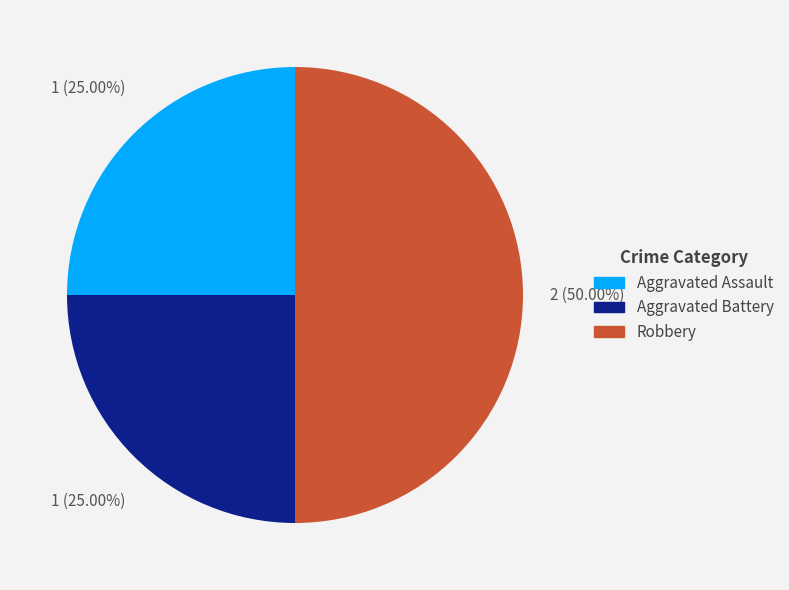

To the nearest percent, what is the combined percentage of Aggravated Assault and Aggravated Battery?

50%